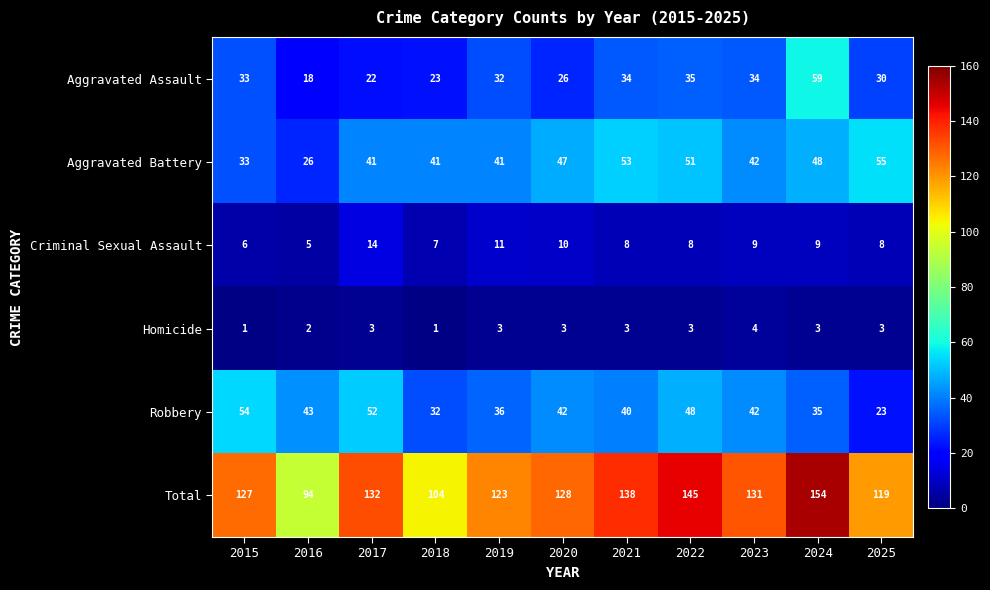

True or false: Aggravated Battery has a value of 41 at 2019.

True